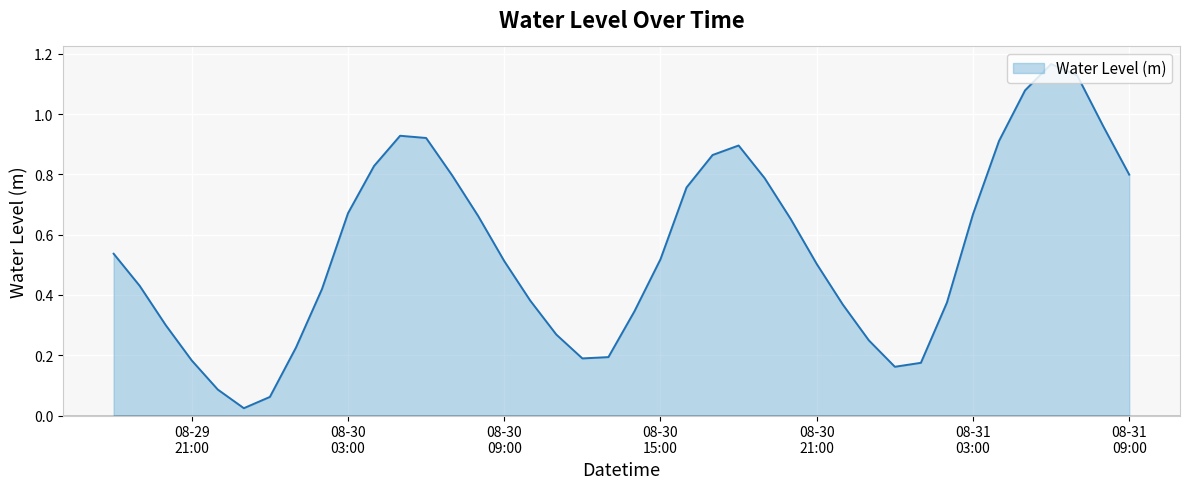

Reading left to right, extract all data points from this chart.

0.5	0.4	0.3	0.2	0.1	0.0	0.1	0.2	0.4	0.7	0.8	0.9	0.9	0.8	0.7	0.5	0.4	0.3	0.2	0.2	0.3	0.5	0.8	0.9	0.9	0.8	0.7	0.5	0.4	0.2	0.2	0.2	0.4	0.7	0.9	1.1	1.2	1.1	1.0	0.8